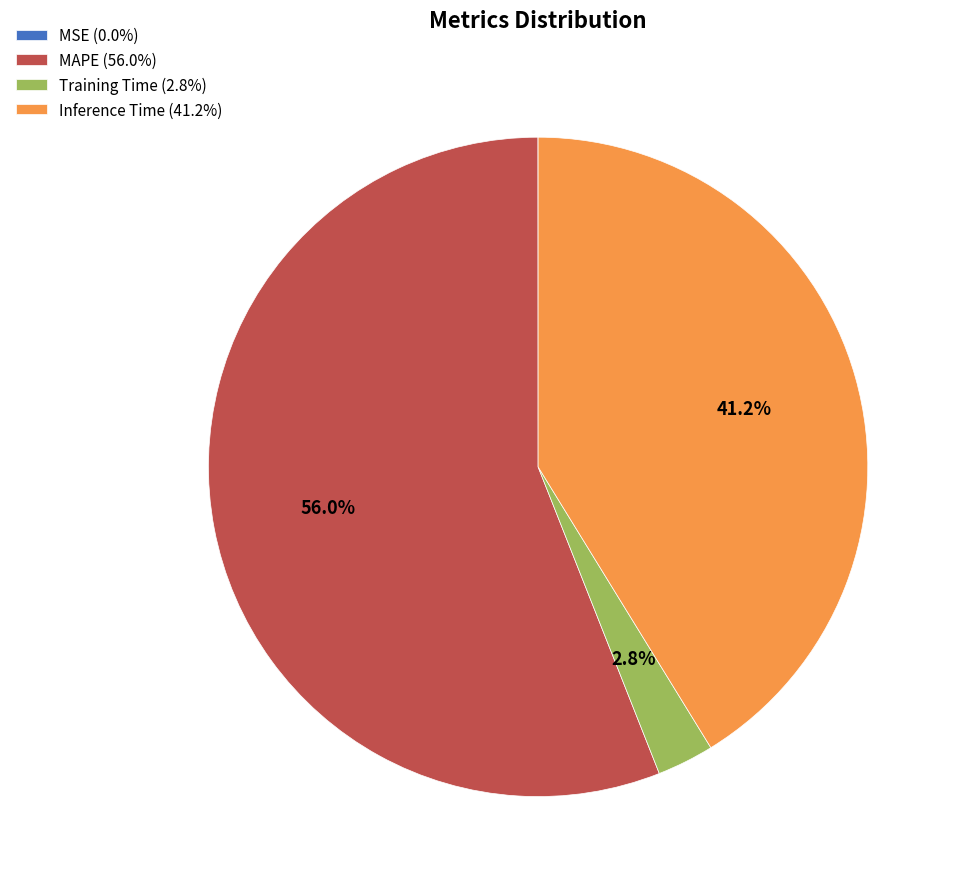

How much of the chart is everything except Inference Time (41.2%)?

58.8%